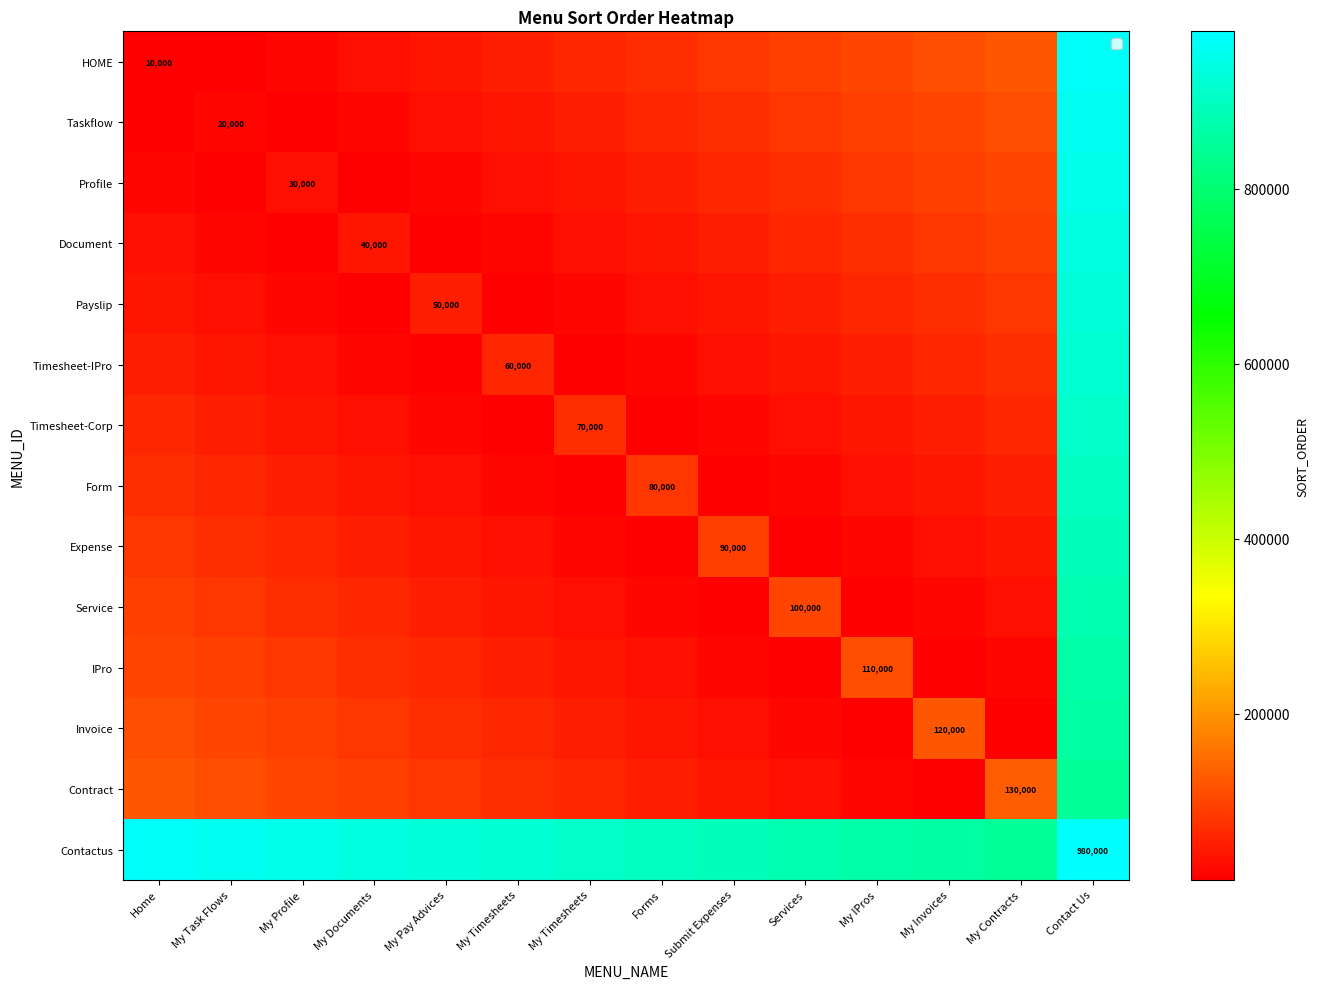

What is the total value across all series at My IPros?

1560000